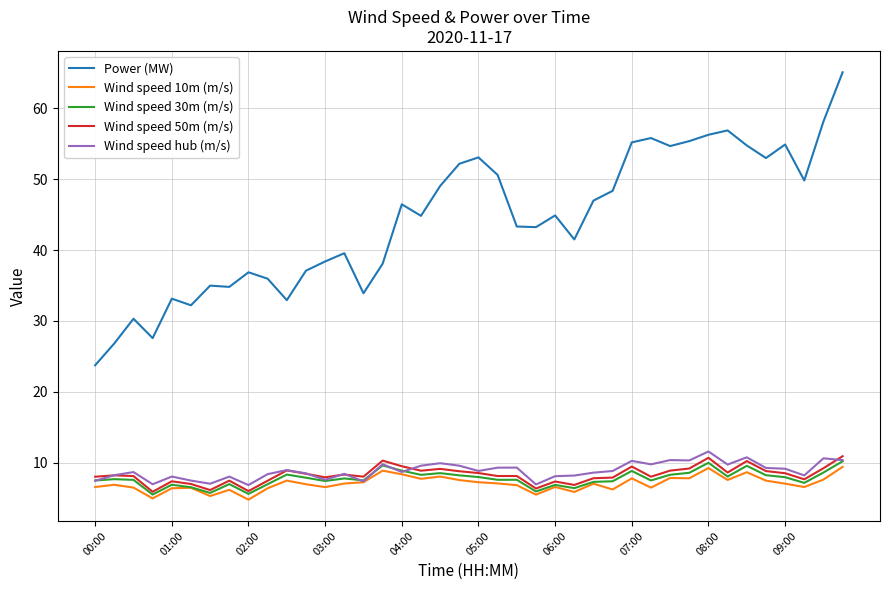

What is the minimum value for Wind speed 30m (m/s)?

5.5